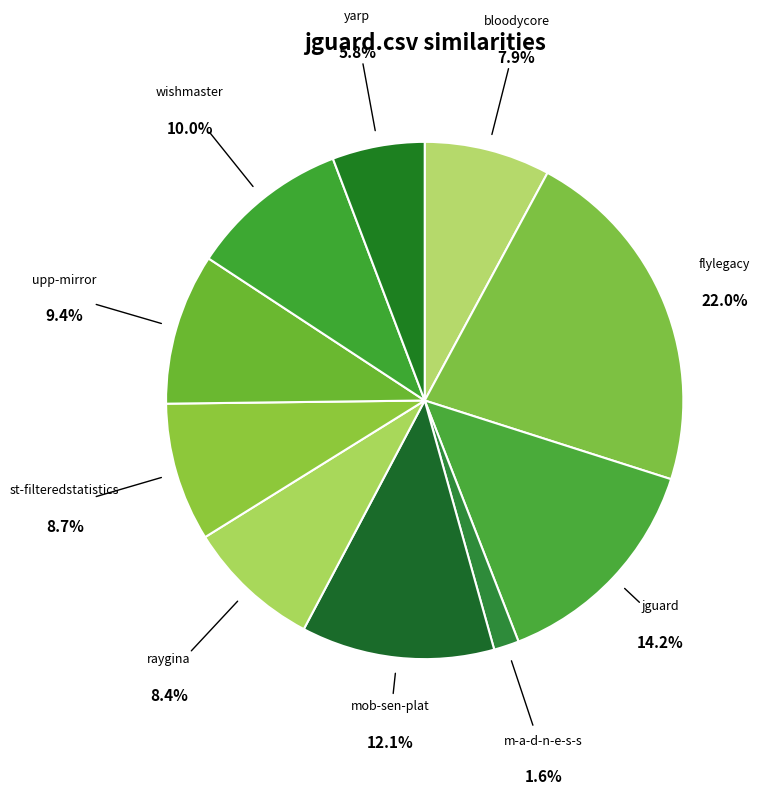

Which slice is the largest?

flylegacy.csv